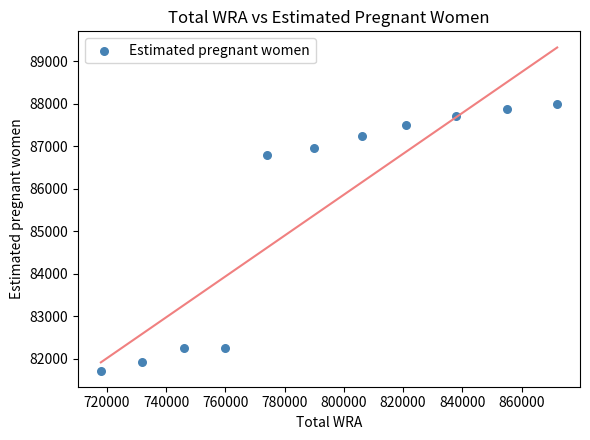

What Y value in the scatter plot is closest to 84854?

86791.6